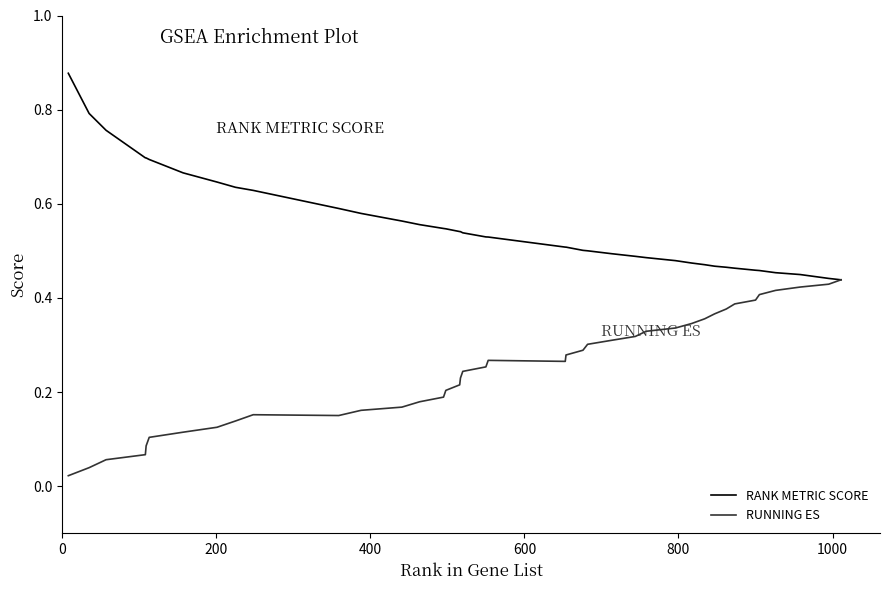

Rank the series by their maximum value, from highest to lowest.

RANK METRIC SCORE, RUNNING ES